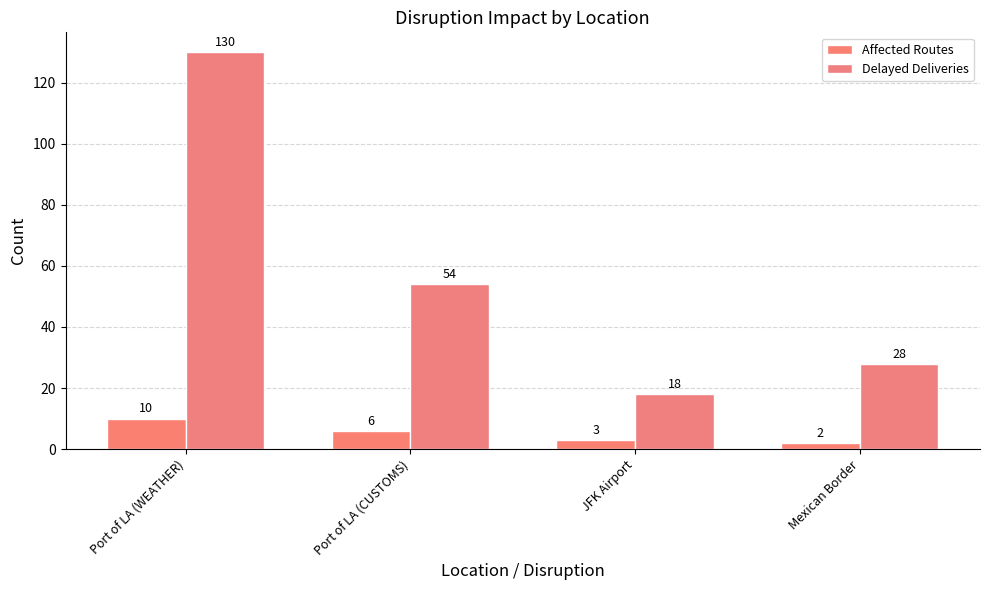

What position from the left is JFK Airport?

3